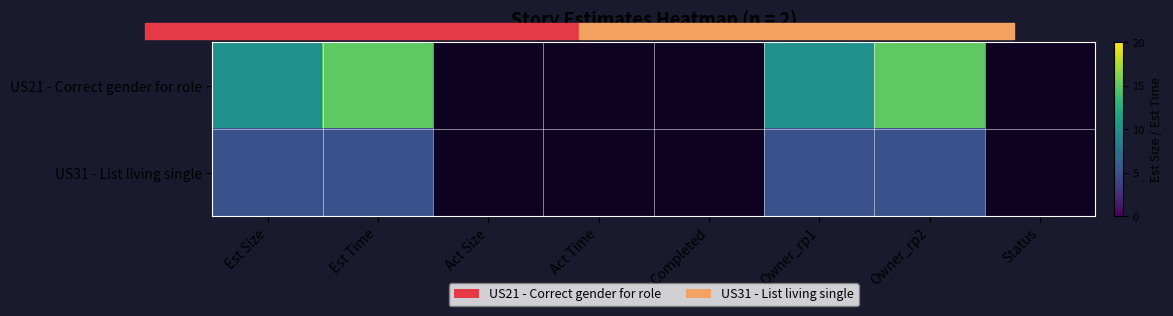

The value of US31 - List living single at Owner_rp1 is 2.2. True or false?

False